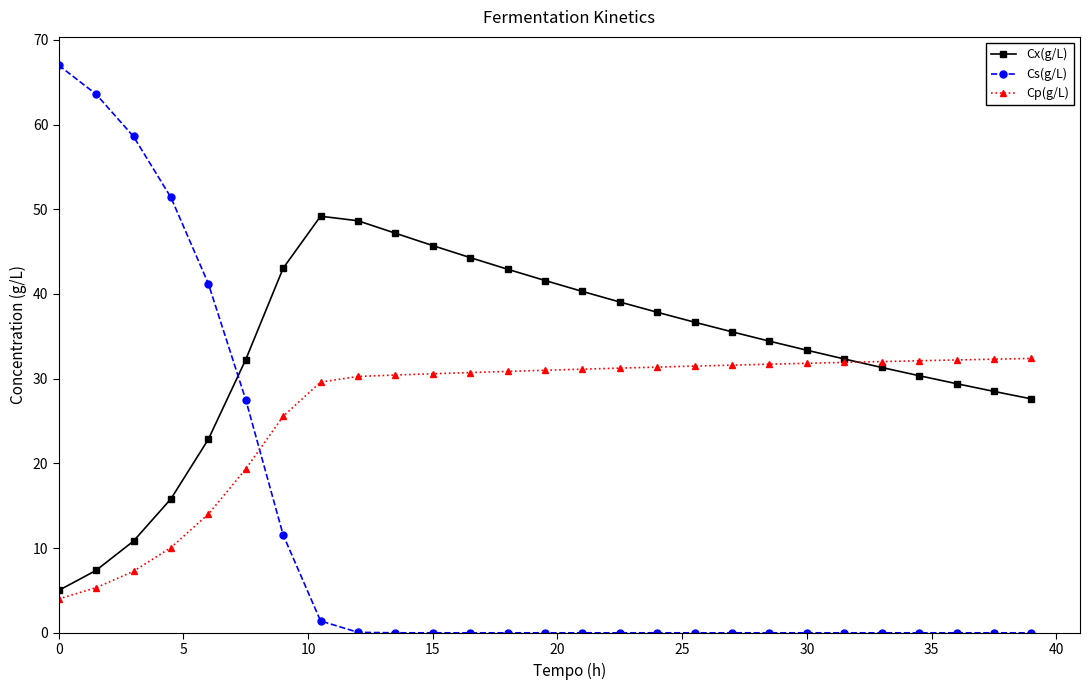

Which series has the largest range (max minus min)?

Cs(g/L)